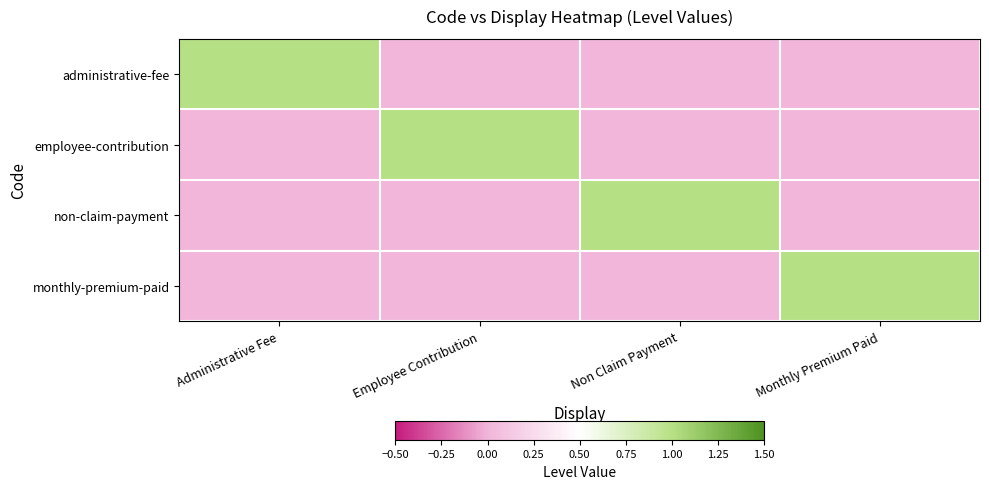

Rank the series at Non Claim Payment from lowest to highest value.

administrative-fee, employee-contribution, monthly-premium-paid, non-claim-payment